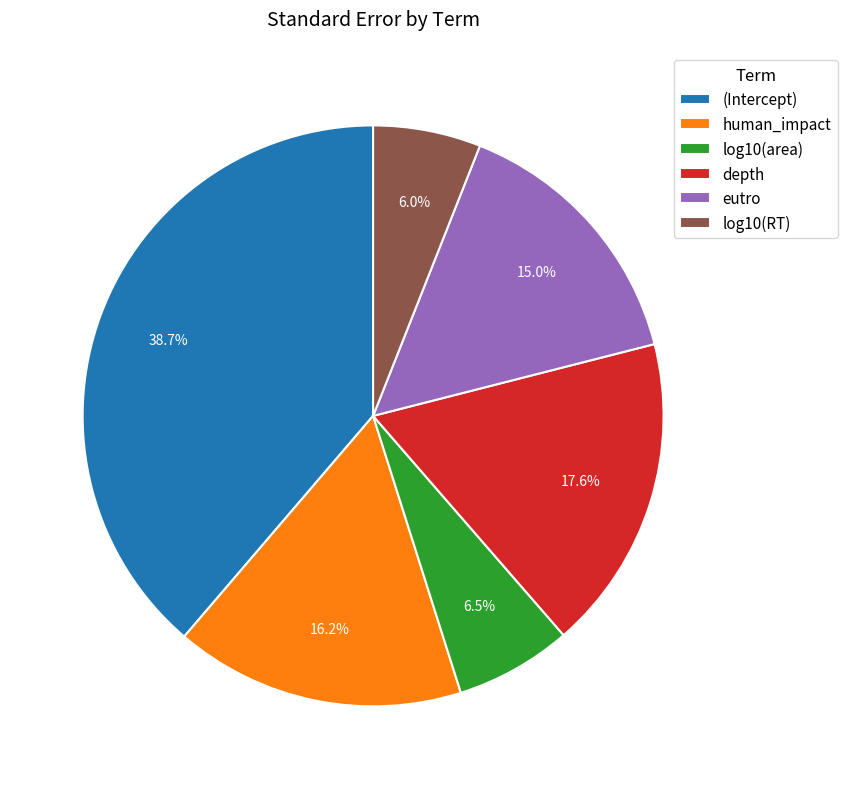

Is depth the majority of the pie?

No